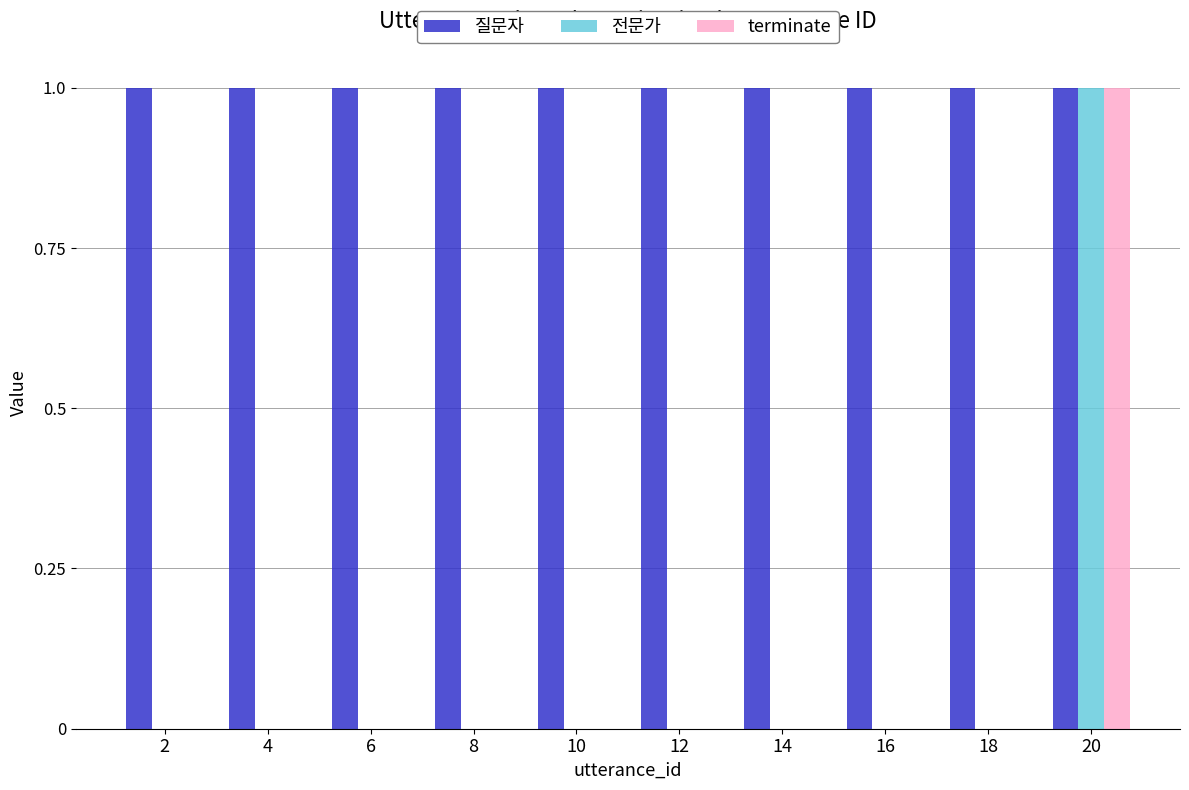

The value of 전문가 at 18 is 0. True or false?

True